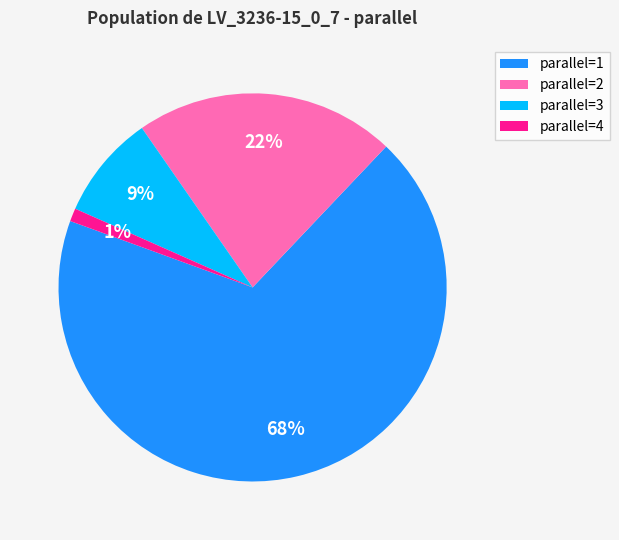

Is the sum of parallel=1 and parallel=4 greater than half?

Yes